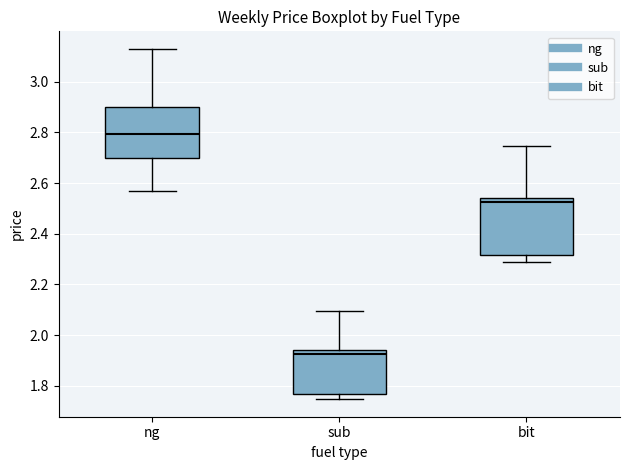

Which box is the tallest, from its lower edge to its upper edge?

bit